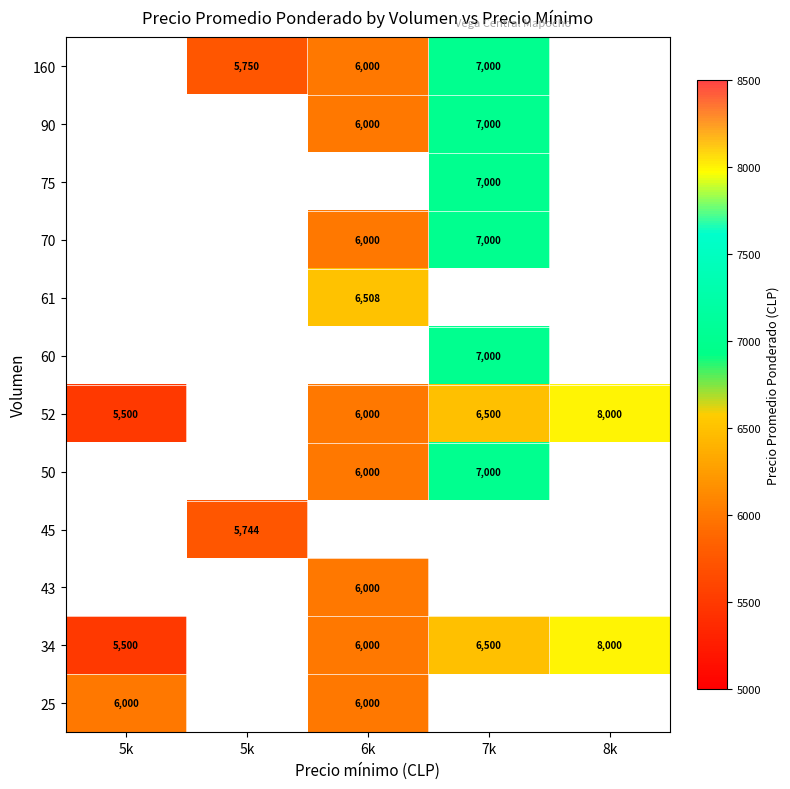

At which category does the chart reach its peak across all series?

8k